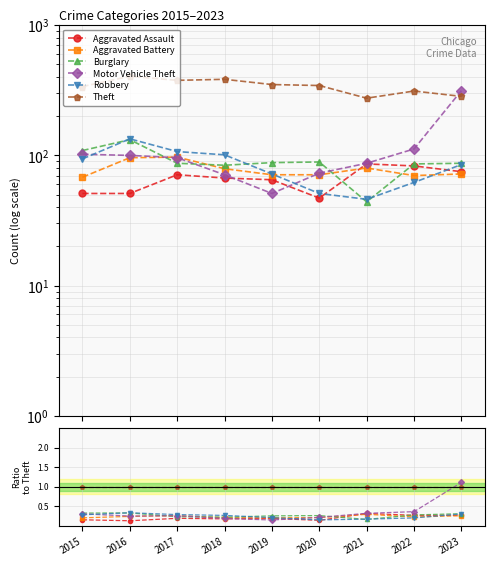

At how many categories does at least one series exceed 0?

9